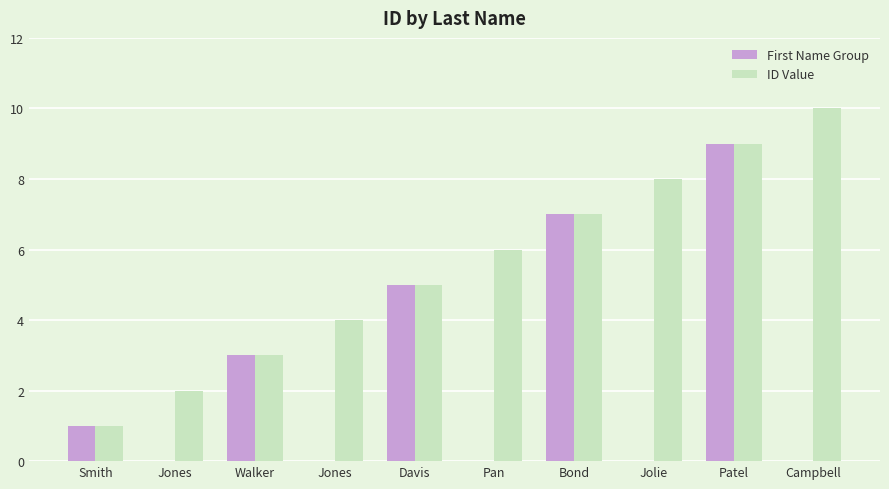

The value of First Name Group at Pan is 4. True or false?

False